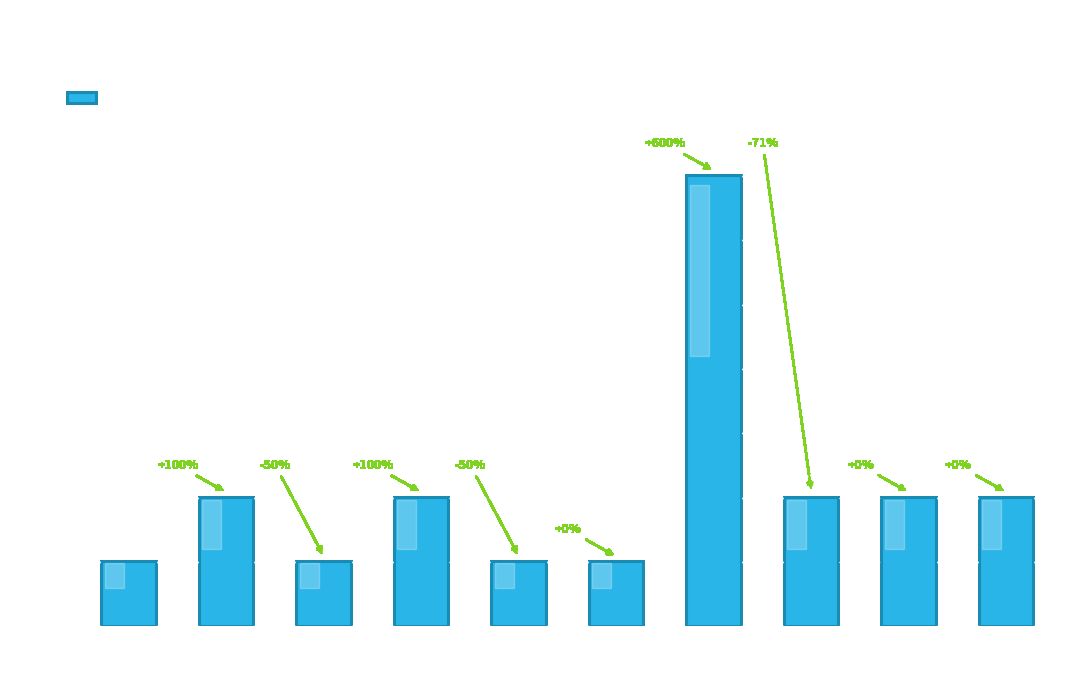

What is the maximum value shown in the chart?

7